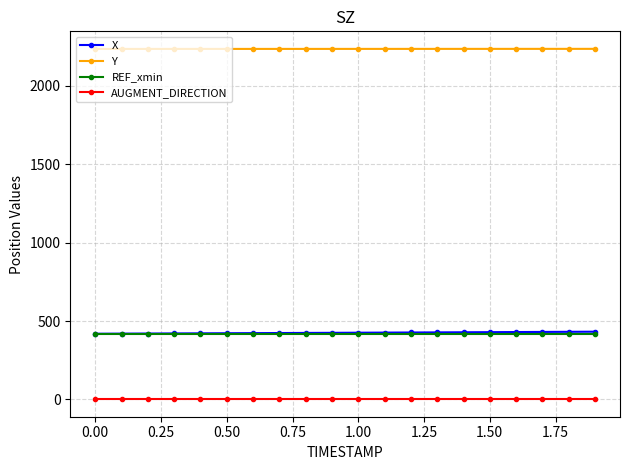

At how many categories does at least one series exceed 773?

20